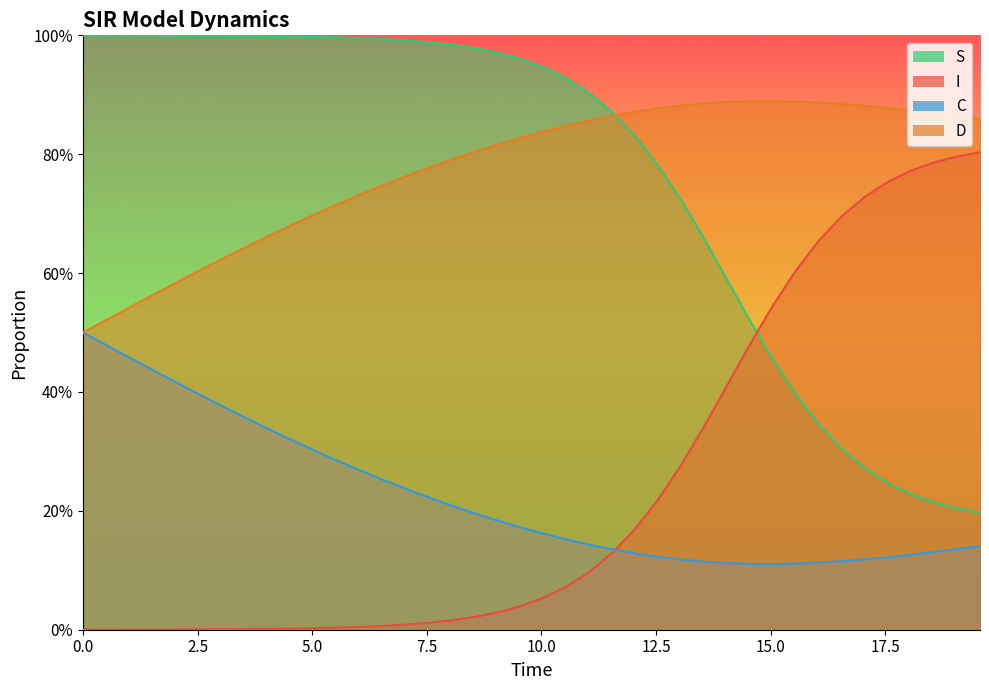

What is the greatest value displayed?

1.0